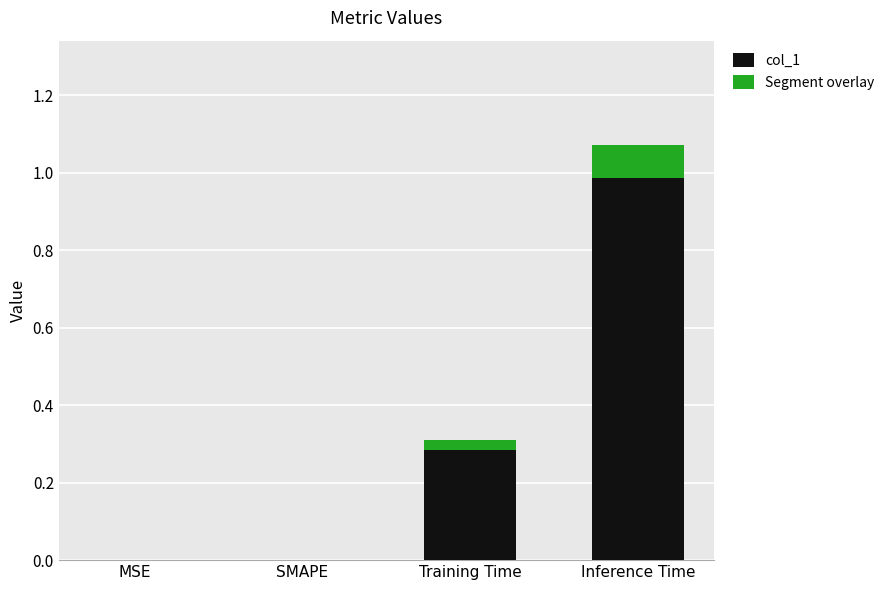

How many bars are there in each group?

2